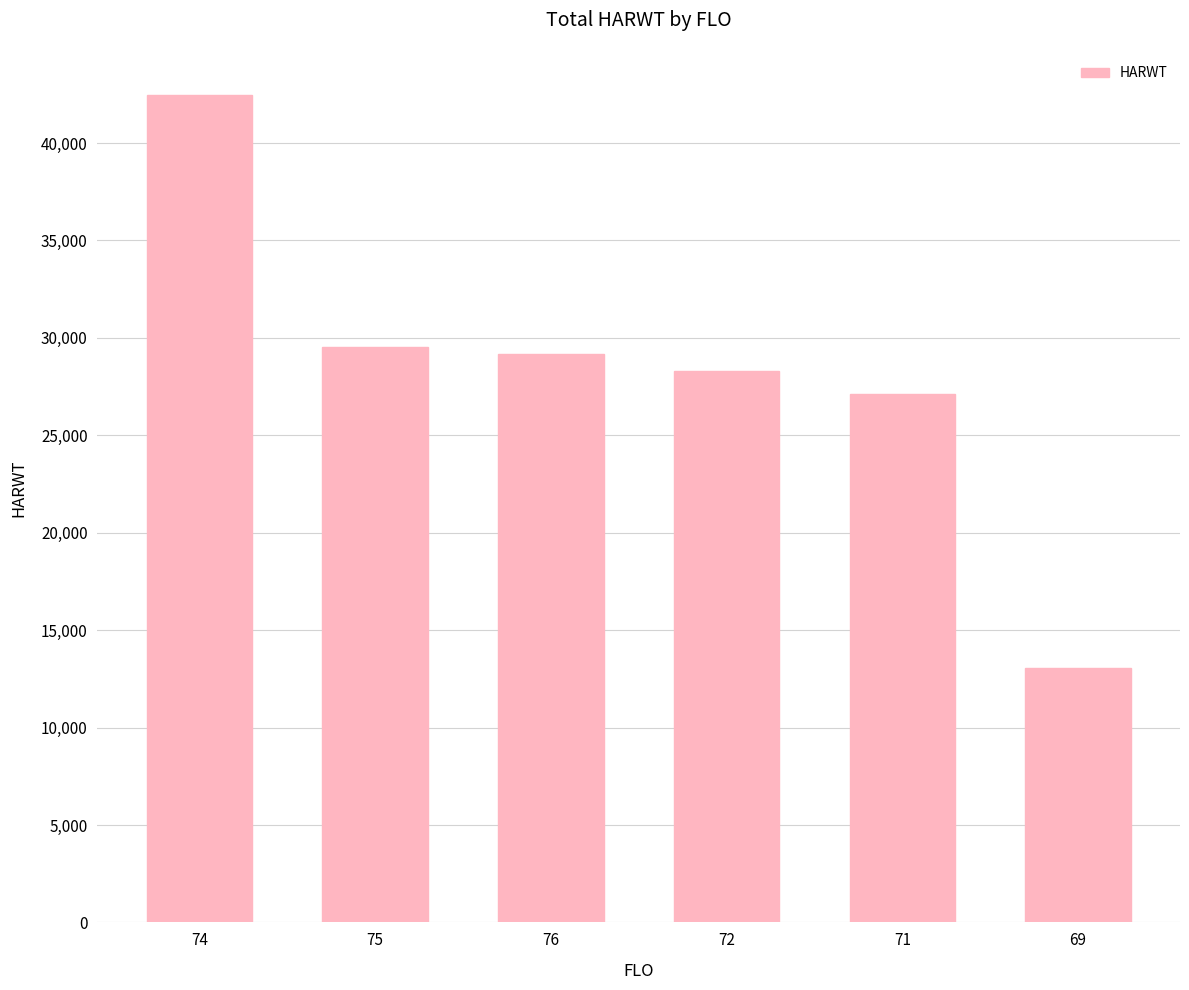

How many data points does each series have?

6